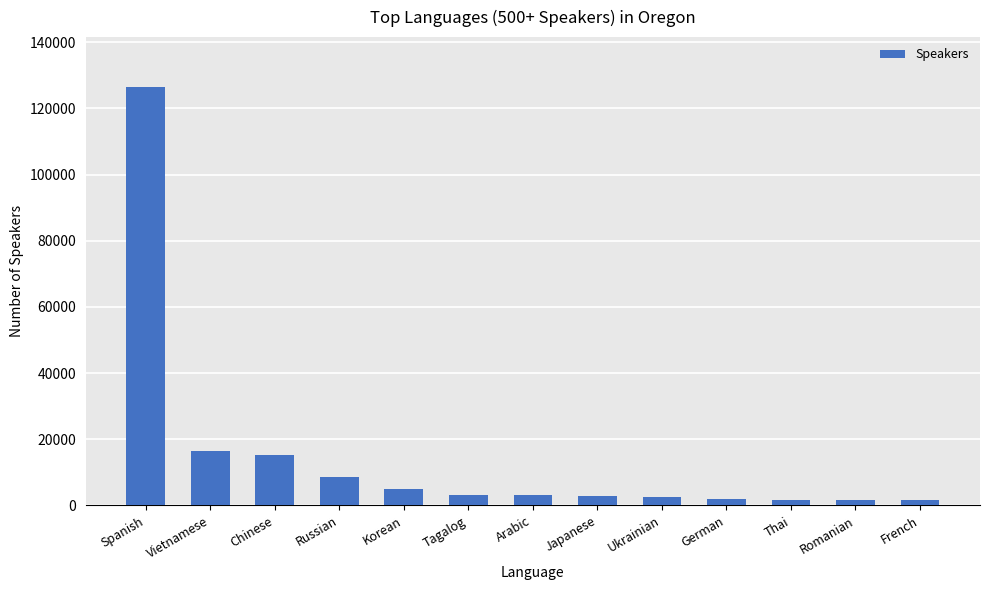

What is the maximum value shown in the chart?

126370